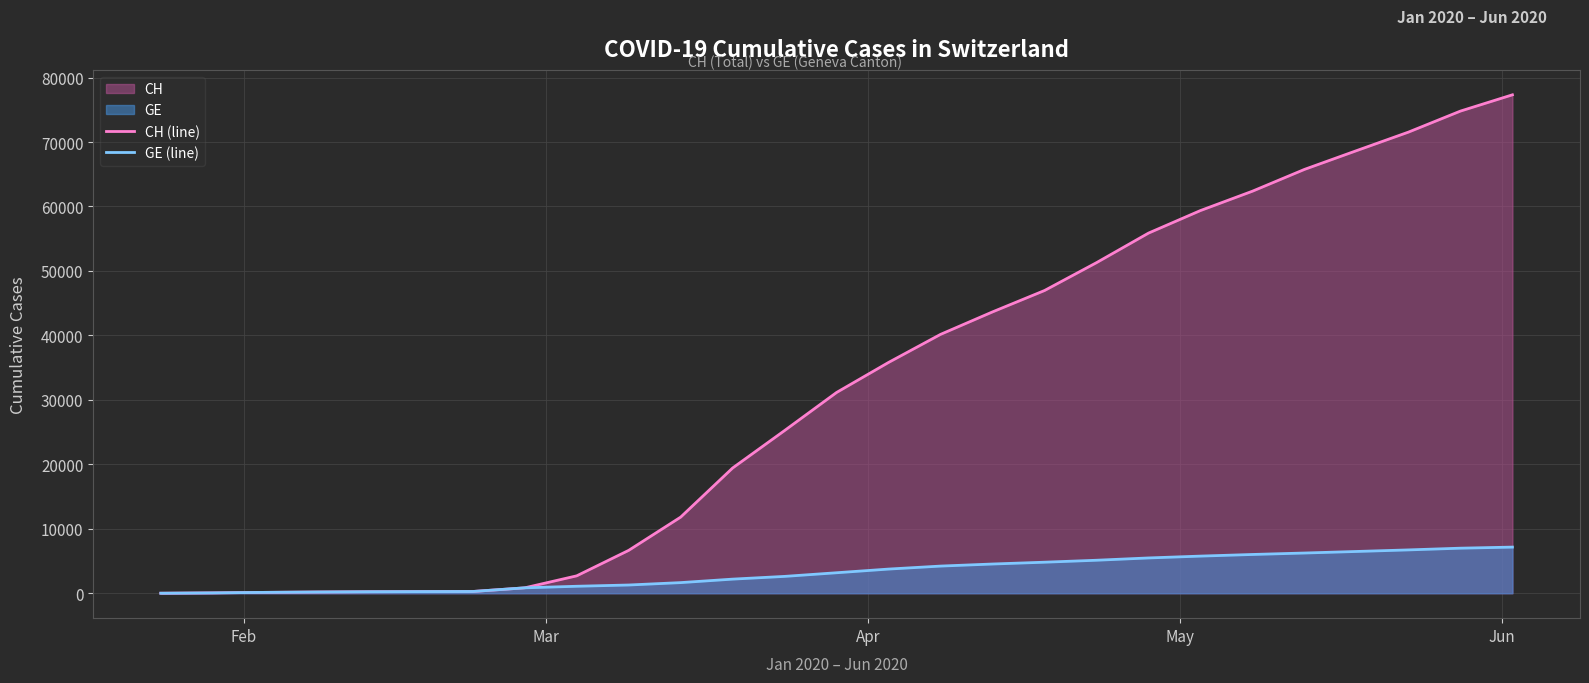

What is the difference between the maximum and minimum values in the GE (line) series?

7155